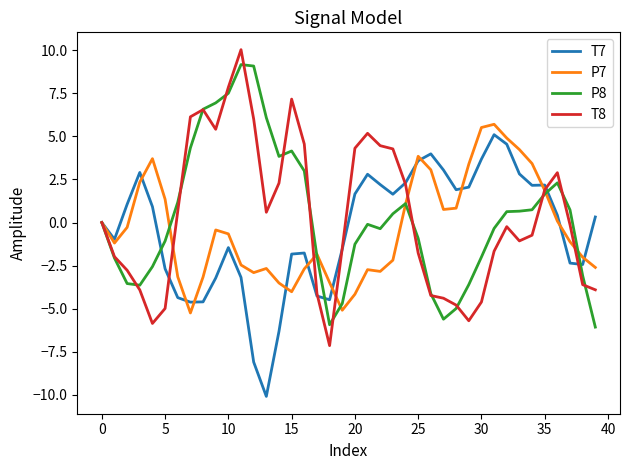

What is the highest value of the T8 series?

10.0